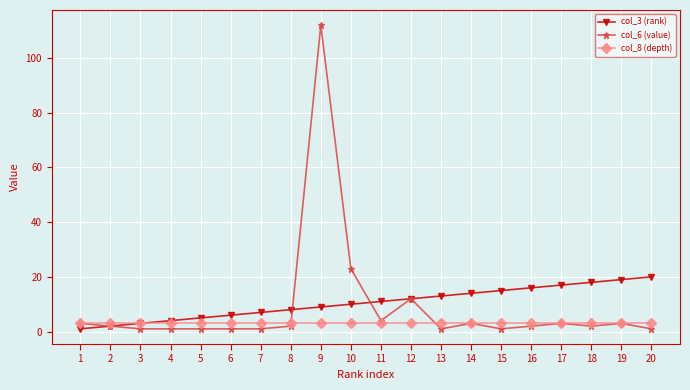

What is the lowest value of the col_6 (value) series?

1